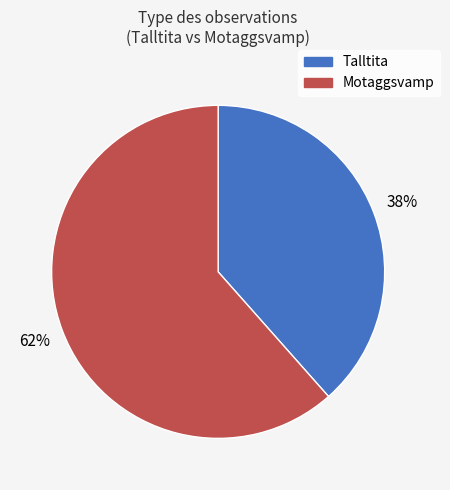

To the nearest percent, what portion does Motaggsvamp represent?

62%